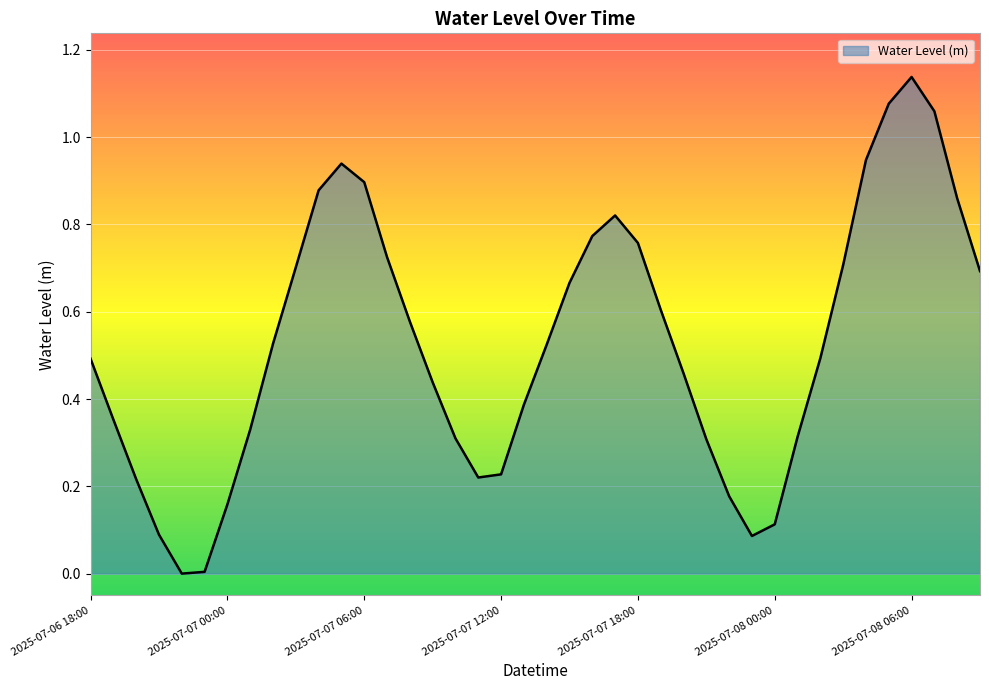

Rank the categories by value from lowest to highest.

2025-07-06 22:00, 2025-07-06 23:00, 2025-07-07 23:00, 2025-07-06 21:00, 2025-07-08 00:00, 2025-07-07 00:00, 2025-07-07 22:00, 2025-07-06 20:00, 2025-07-07 11:00, 2025-07-07 12:00, 2025-07-07 21:00, 2025-07-07 10:00, 2025-07-08 01:00, 2025-07-07 01:00, 2025-07-06 19:00, 2025-07-07 13:00, 2025-07-07 09:00, 2025-07-07 20:00, 2025-07-06 18:00, 2025-07-08 02:00, 2025-07-07 14:00, 2025-07-07 02:00, 2025-07-07 08:00, 2025-07-07 19:00, 2025-07-07 15:00, 2025-07-08 09:00, 2025-07-07 03:00, 2025-07-08 03:00, 2025-07-07 07:00, 2025-07-07 18:00, 2025-07-07 16:00, 2025-07-07 17:00, 2025-07-08 08:00, 2025-07-07 04:00, 2025-07-07 06:00, 2025-07-07 05:00, 2025-07-08 04:00, 2025-07-08 07:00, 2025-07-08 05:00, 2025-07-08 06:00